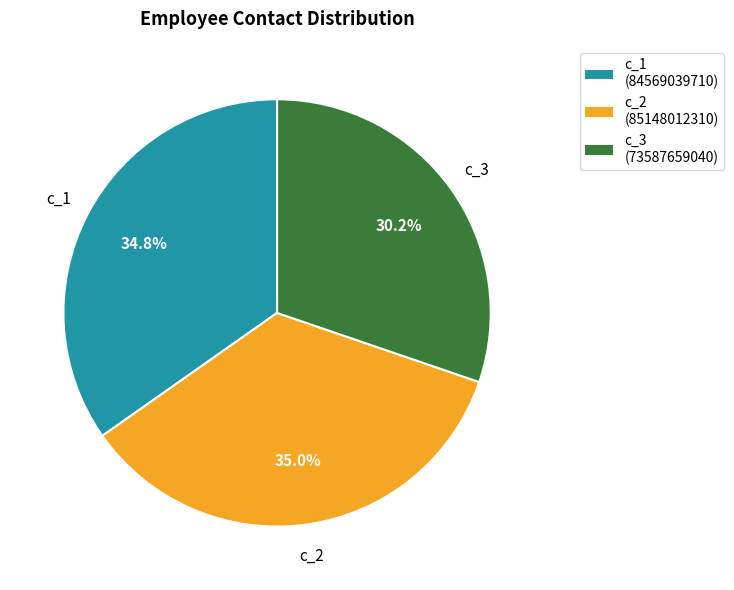

Approximately how many times larger is the value at c_1 compared to c_2?

1.0